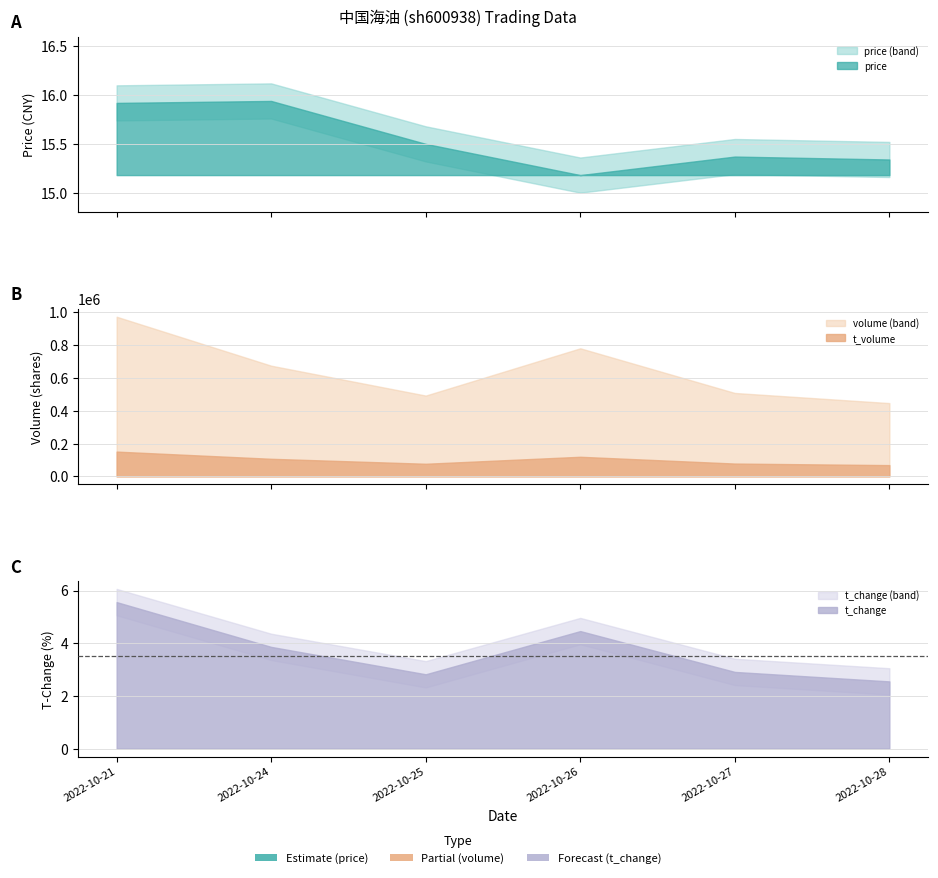

Does the chart have visible grid lines?

Yes